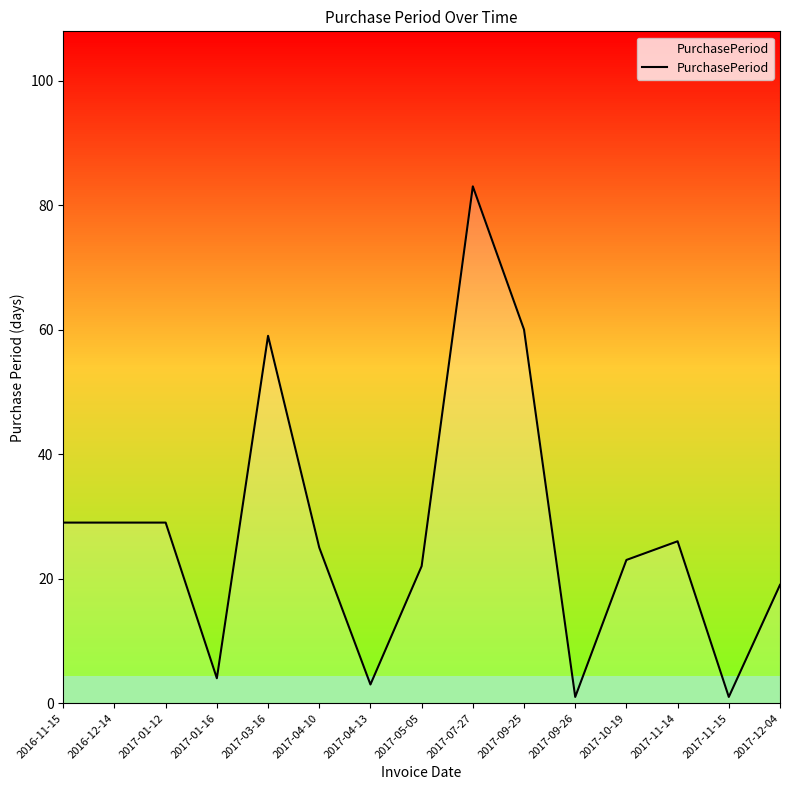

What position from the left is 2017-07-27?

9